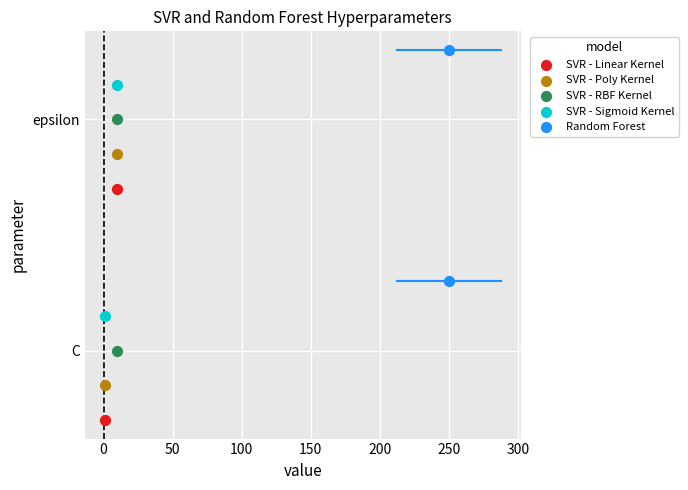

What are all the series names shown in the legend?

SVR - Linear Kernel, SVR - Poly Kernel, SVR - RBF Kernel, SVR - Sigmoid Kernel, Random Forest